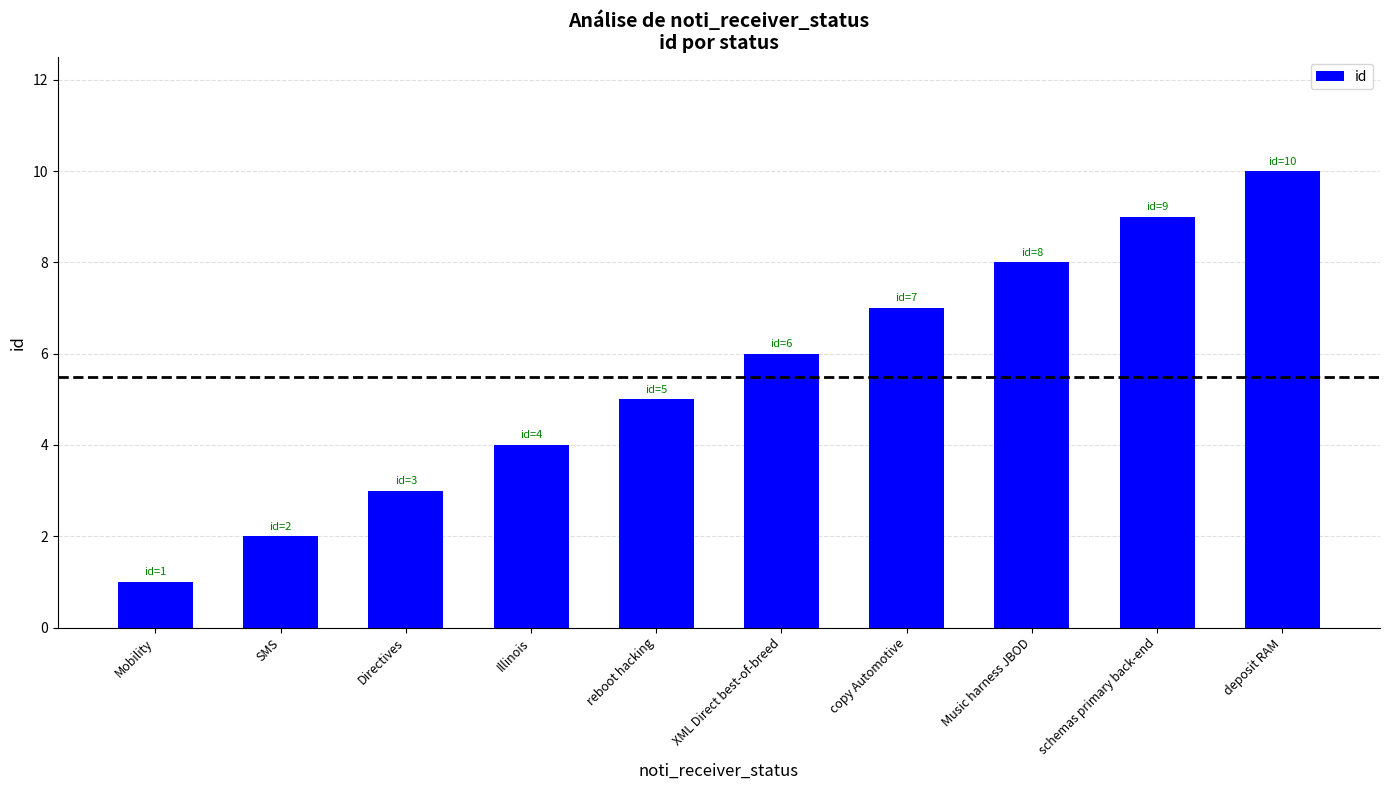

What is the ratio of the value at XML Direct best-of-breed to the value at schemas primary back-end?

0.7